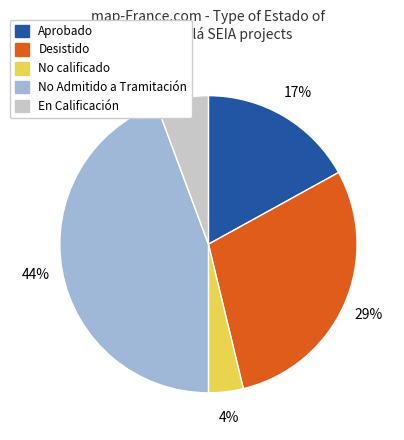

Is there any slice that represents more than half of the pie?

No